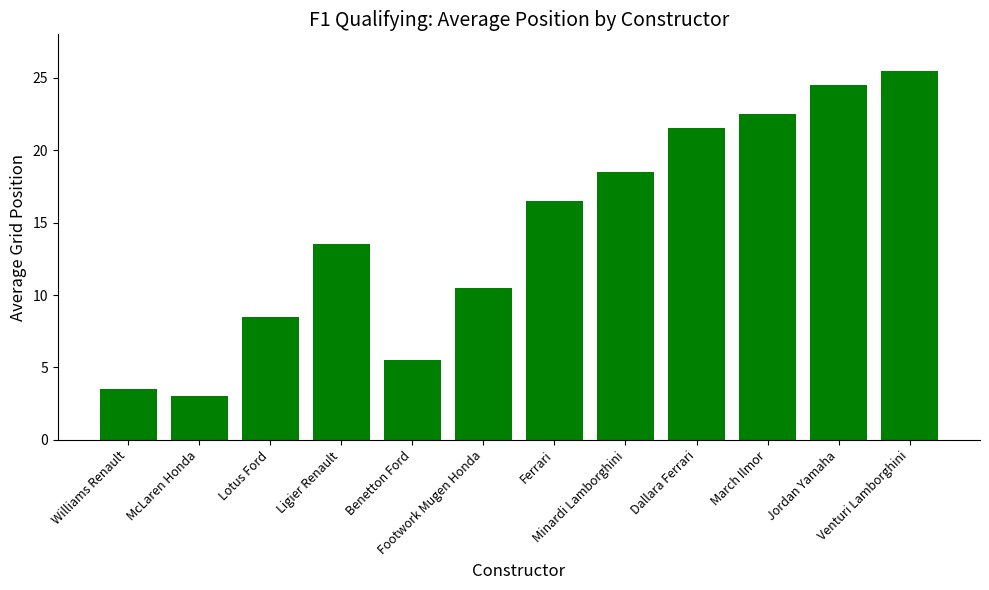

Where is the data nearest to the value 14?

Ligier Renault